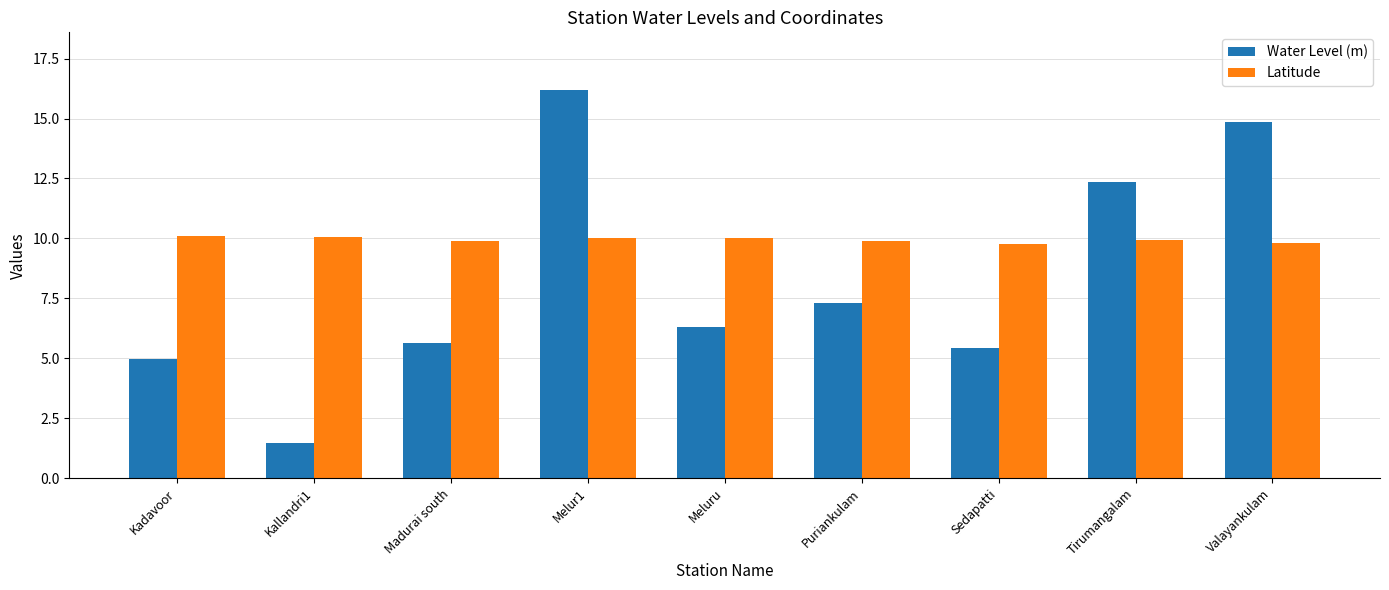

What is the sum of the Water Level (m) values at Madurai south and Kallandri1?

7.1